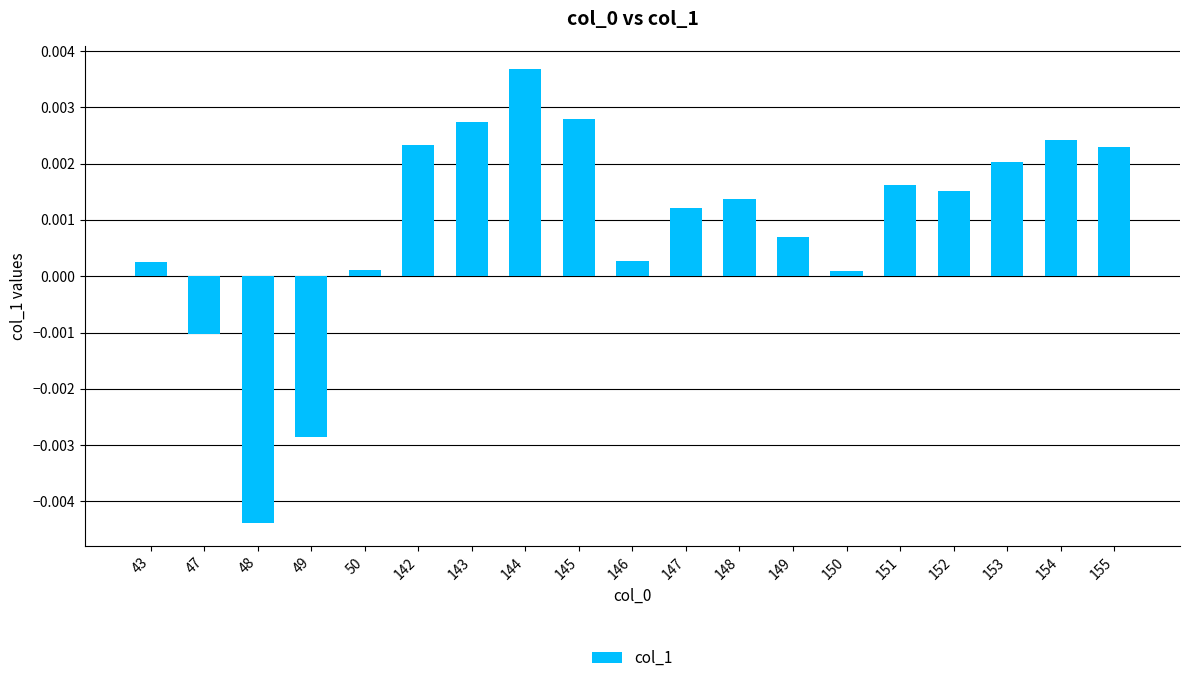

At which label does the data first exceed 0?

43